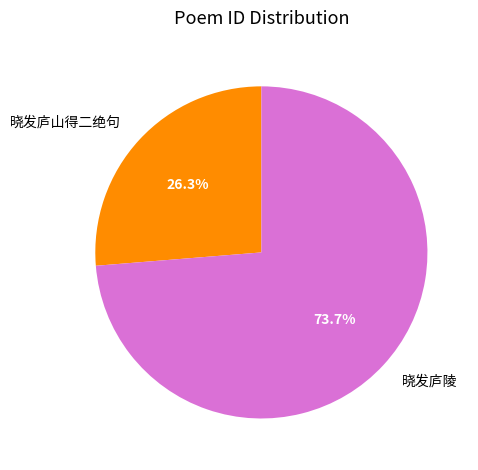

How many segments does this pie chart have?

2